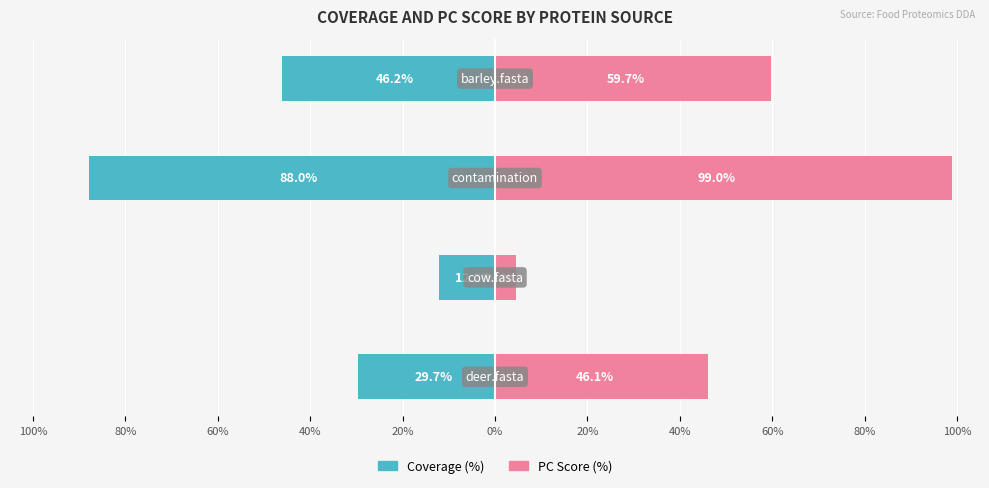

What is the maximum value shown in the chart?

99.0